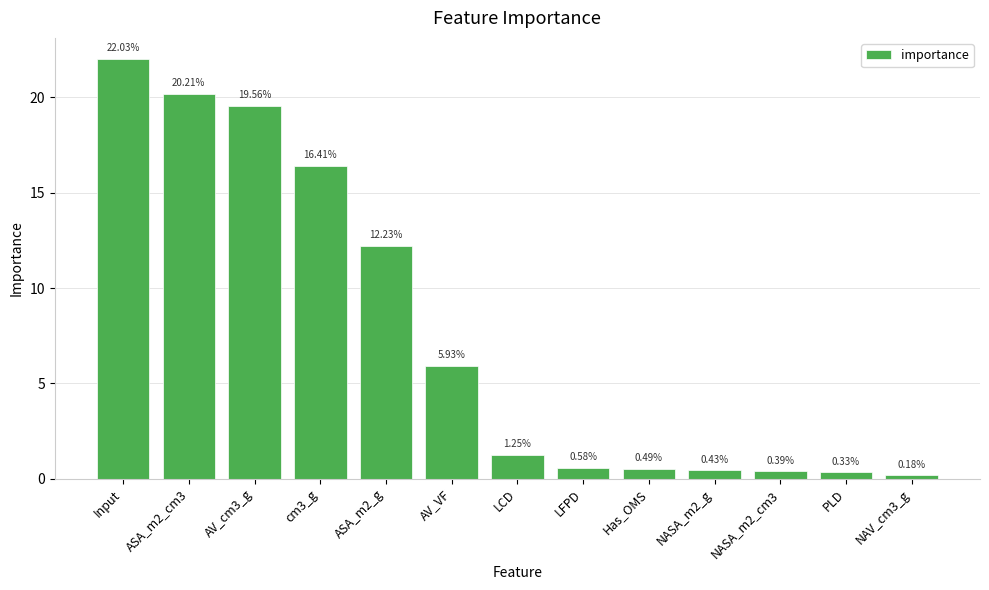

Are the bars horizontal?

No